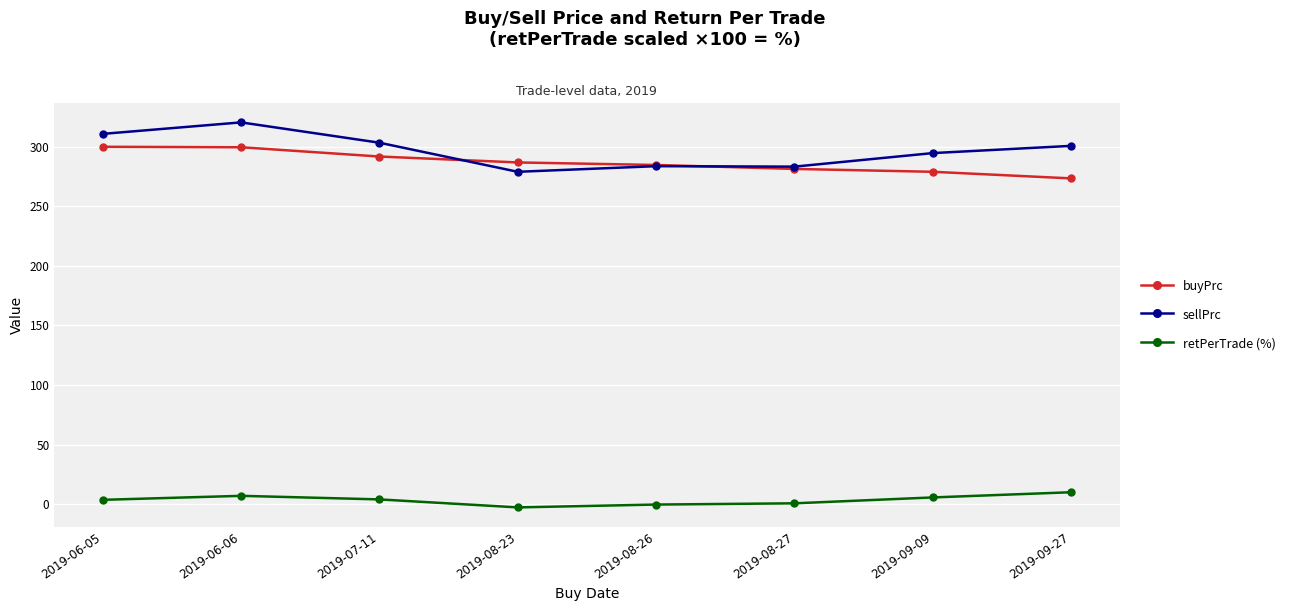

What is the label of the 4th point from the right?

2019-08-26